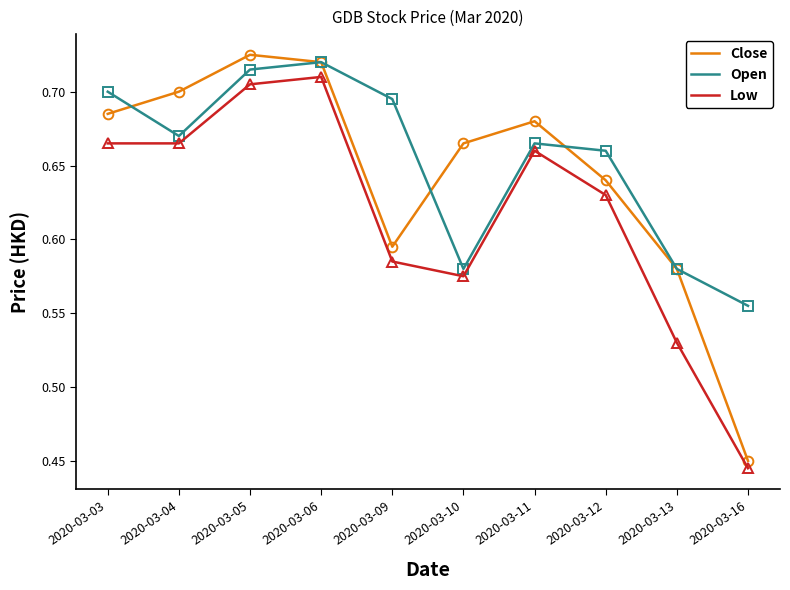

At which label is Close closest to 0?

2020-03-16